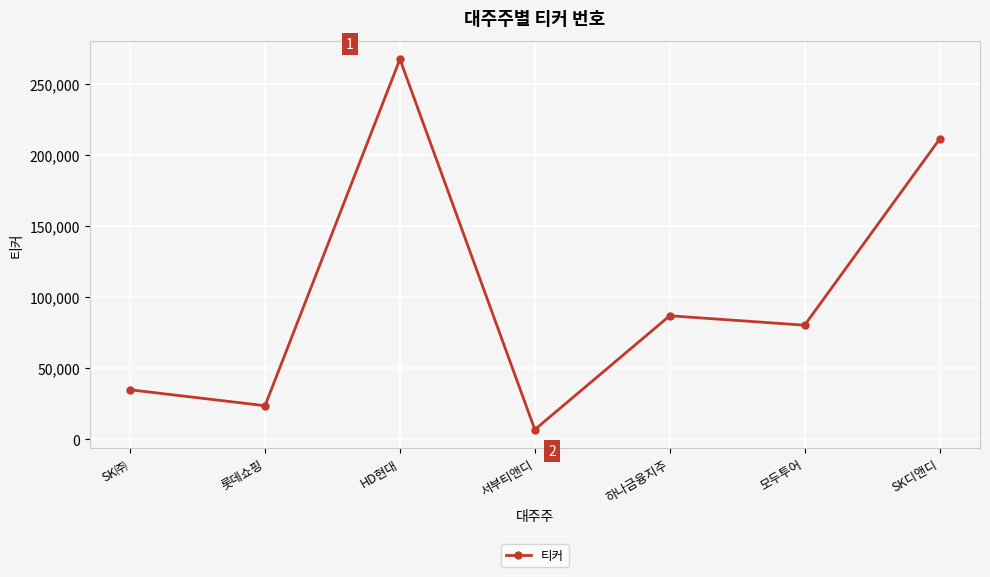

Where is the first local minimum?

롯데쇼핑